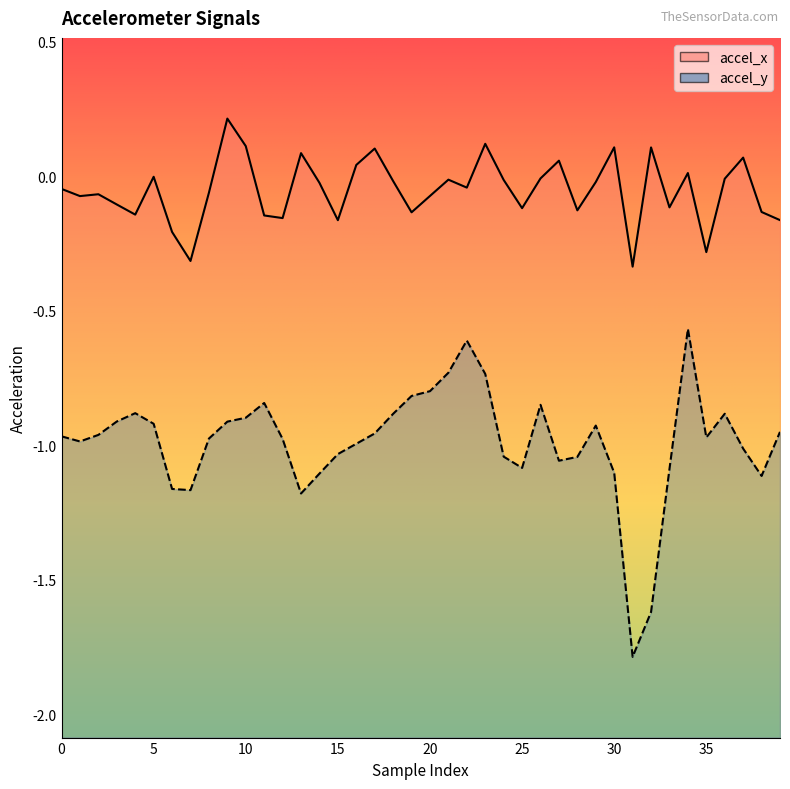

At which category is the sum across all series the highest?

34